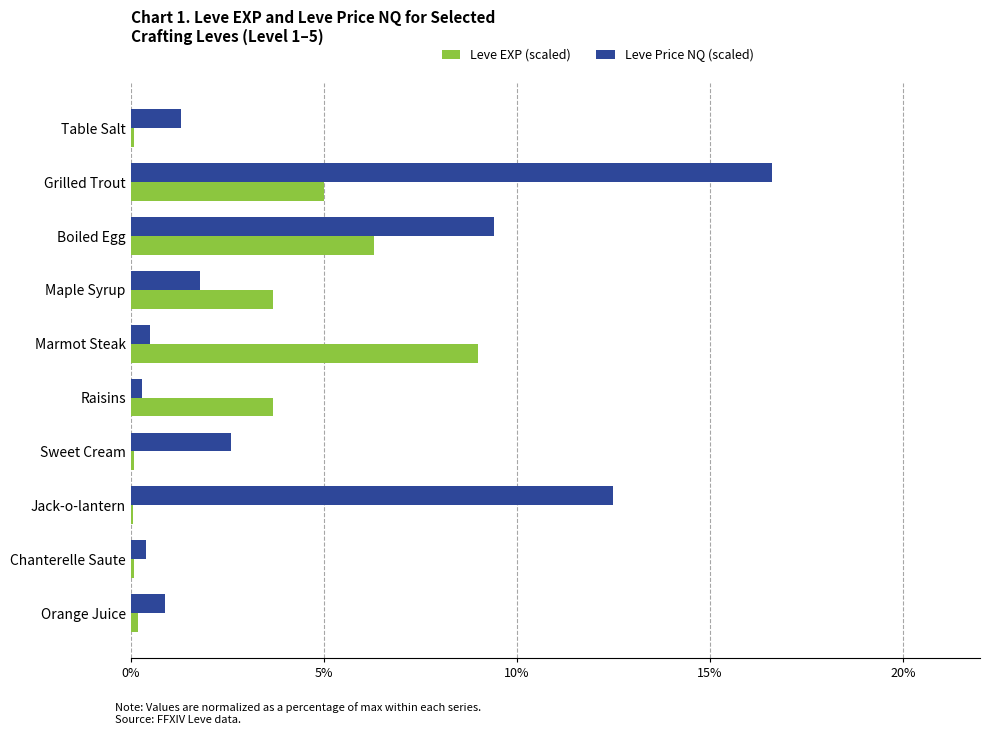

At which label does Leve EXP (scaled) reach its peak?

Marmot Steak